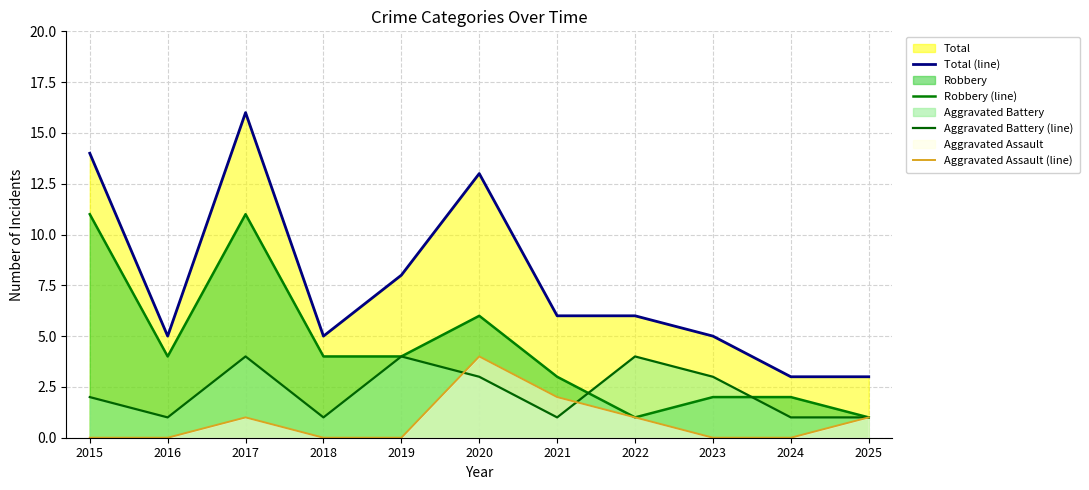

True or false: Aggravated Assault (line) has more than 0 points higher than both neighbors.

True